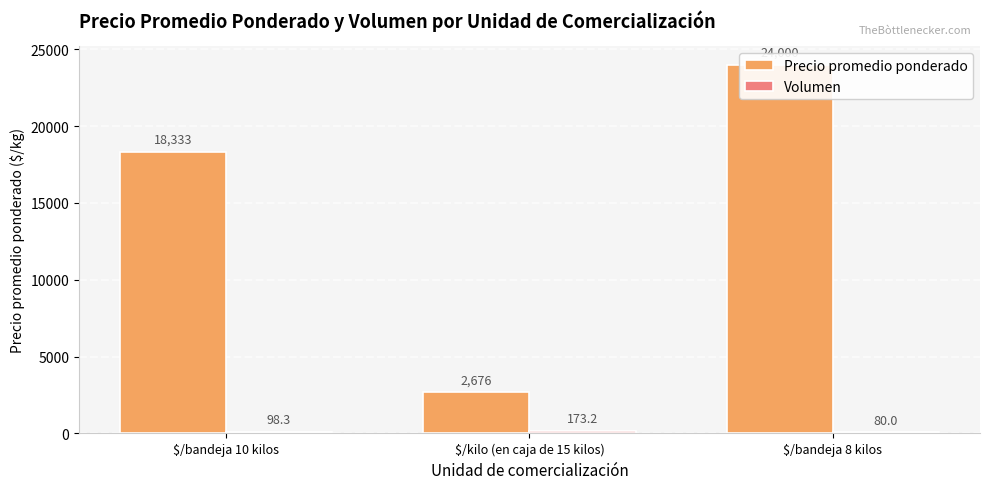

At how many categories does at least one series exceed 21878?

1